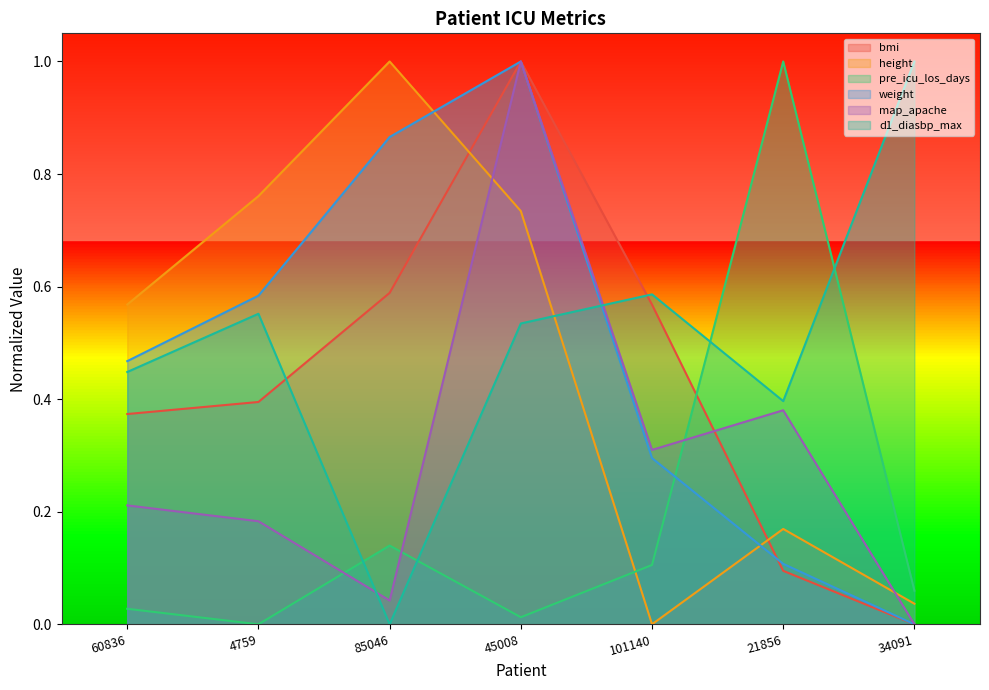

How many values in d1_diasbp_max are above zero?

6